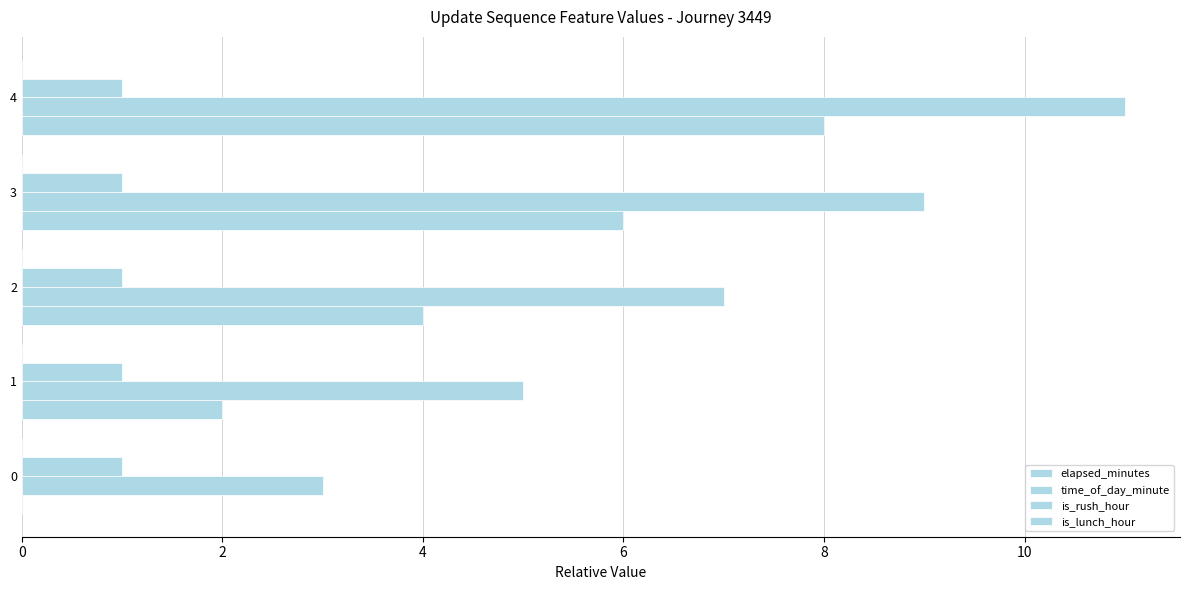

Count the time_of_day_minute values in the range 5 to 9.

3